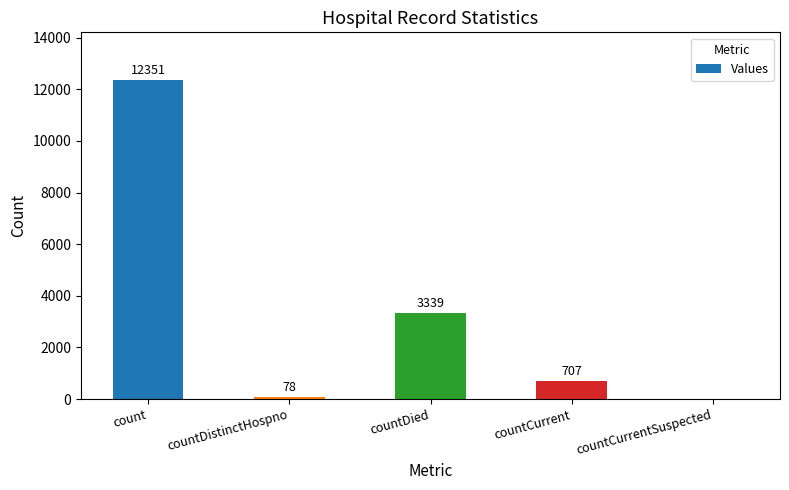

What is the change in value from count to countCurrentSuspected?

-12351